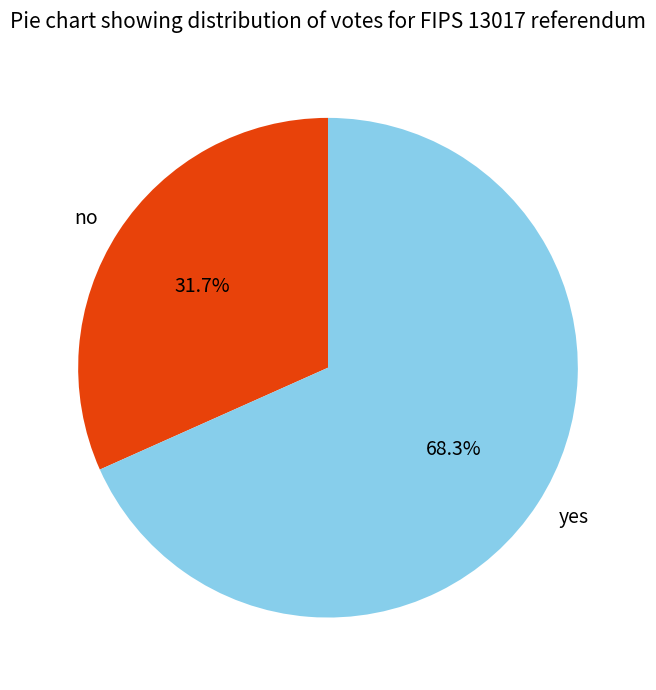

Count the number of slices in the pie.

2